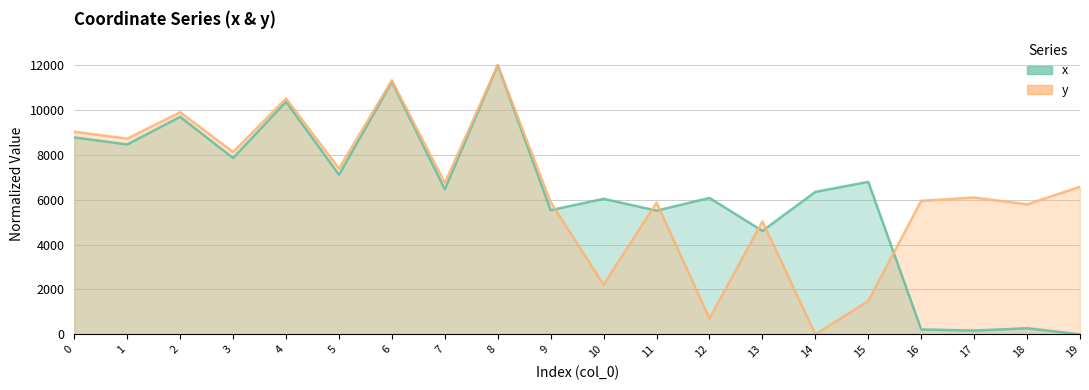

Which series has the largest total across all categories?

y